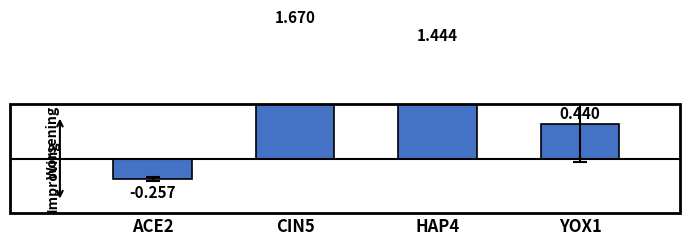

How many bars are there in total?

4